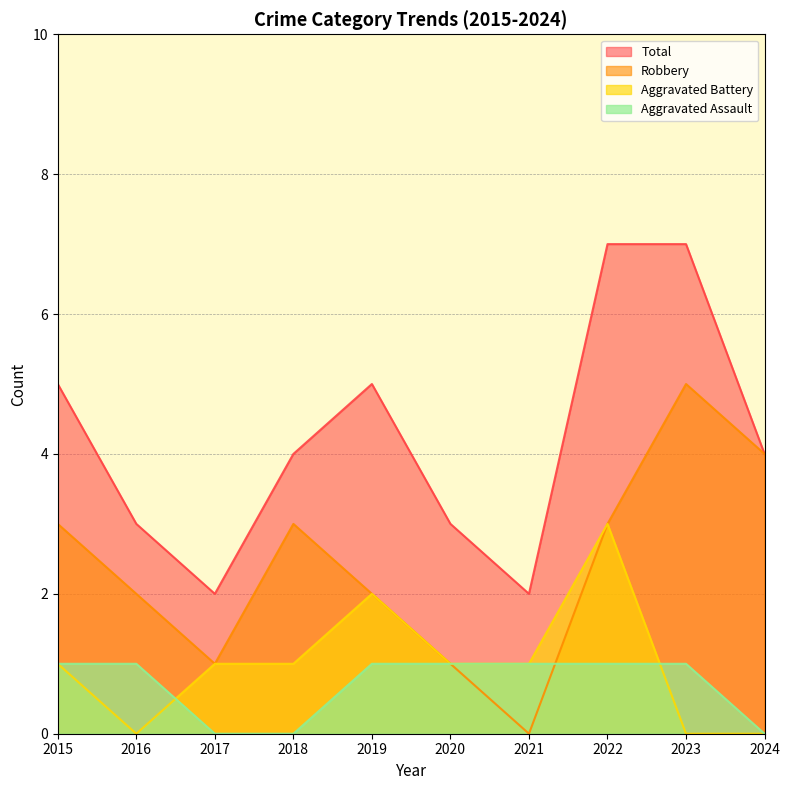

Does the chart display data point markers on the line(s)?

No